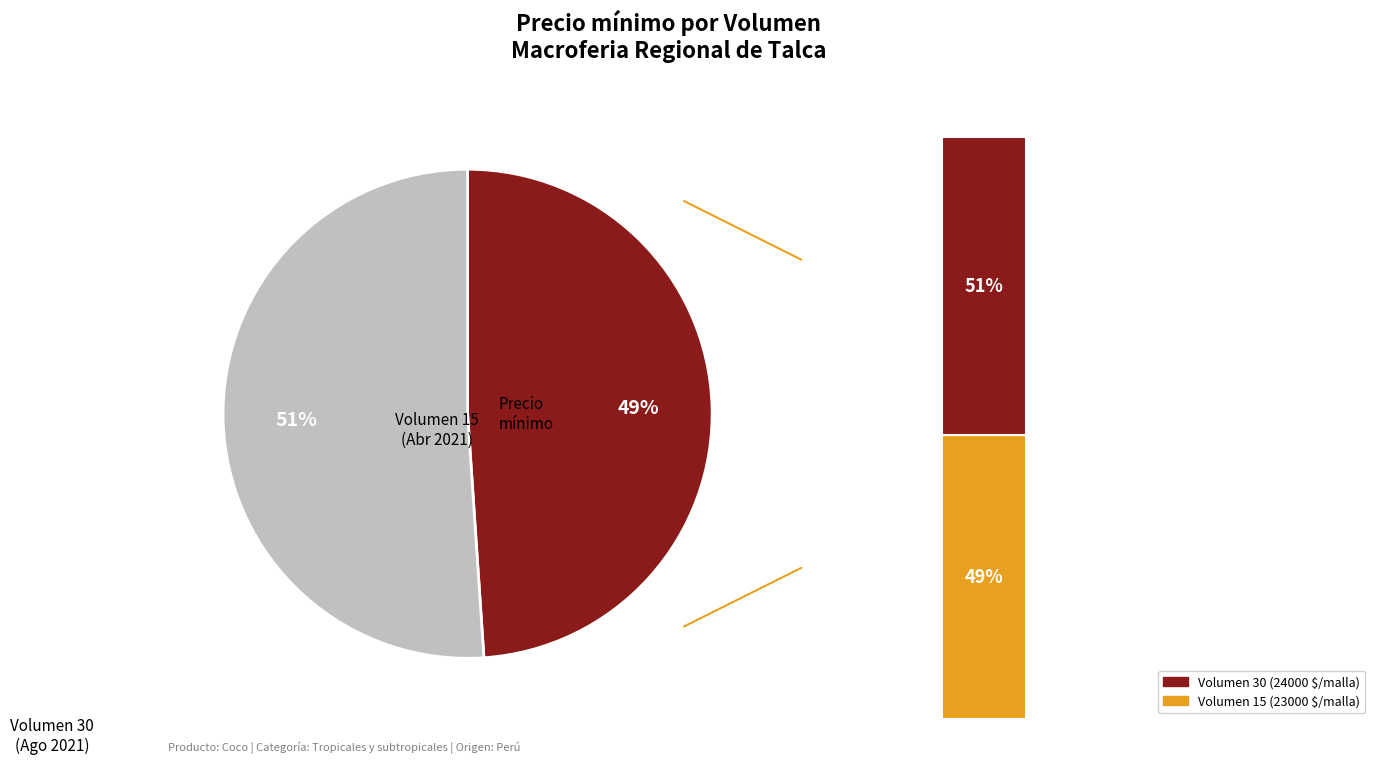

Does any single category account for the majority?

Yes